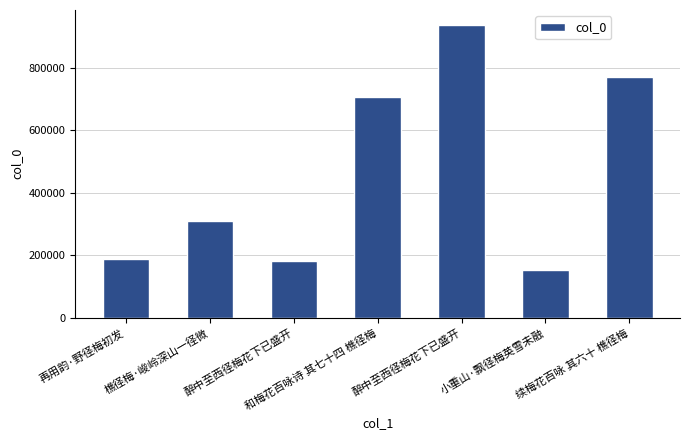

How many bars are there in total?

7